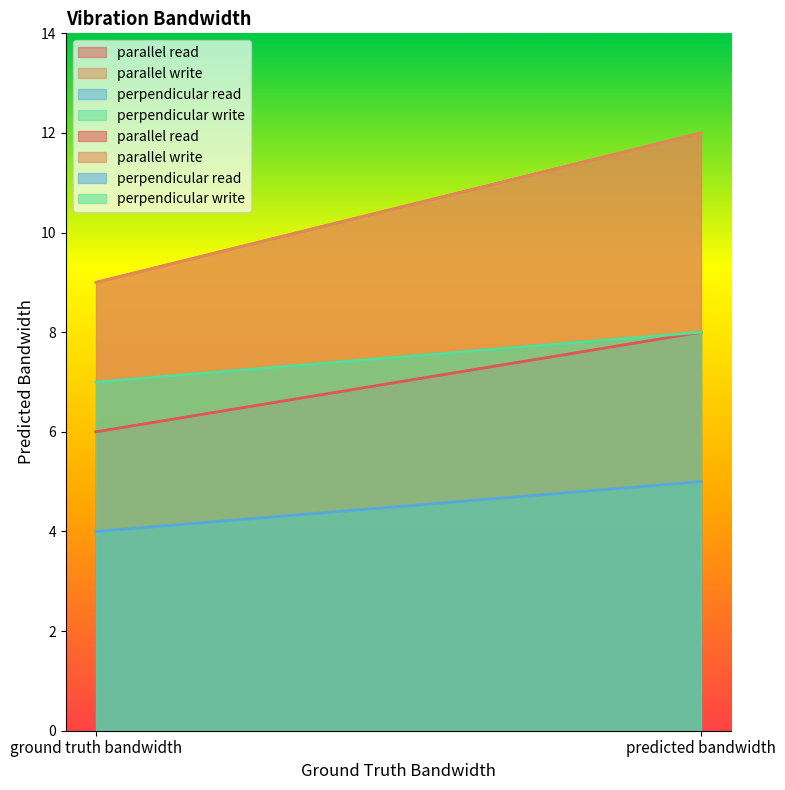

Read the perpendicular write value at ground truth bandwidth.

7